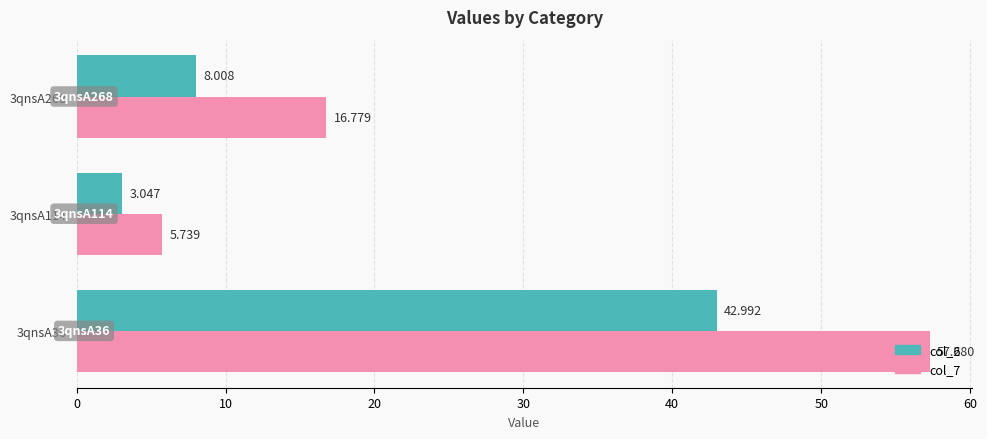

Is the value of col_7 at 3qnsA36 greater than the value of col_6 at 3qnsA114?

Yes